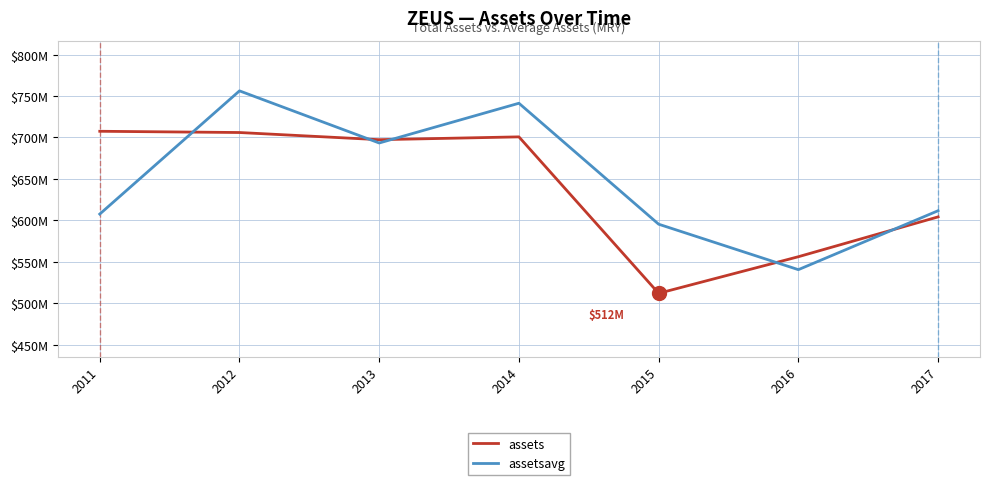

What value does the assetsavg series have at 2017?

611583500